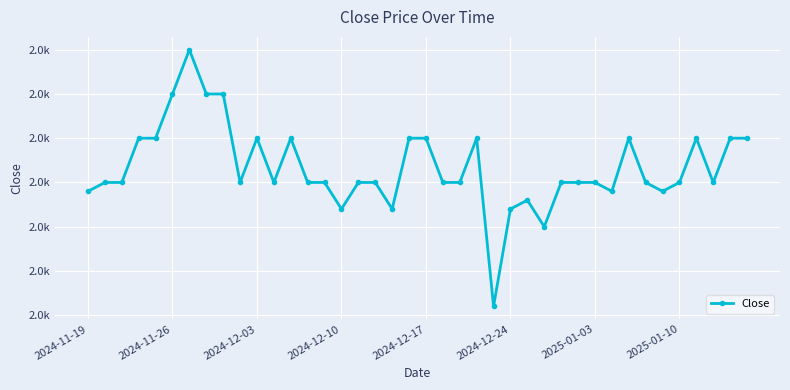

How many points are lower than both their immediate neighbors (excluding endpoints)?

9